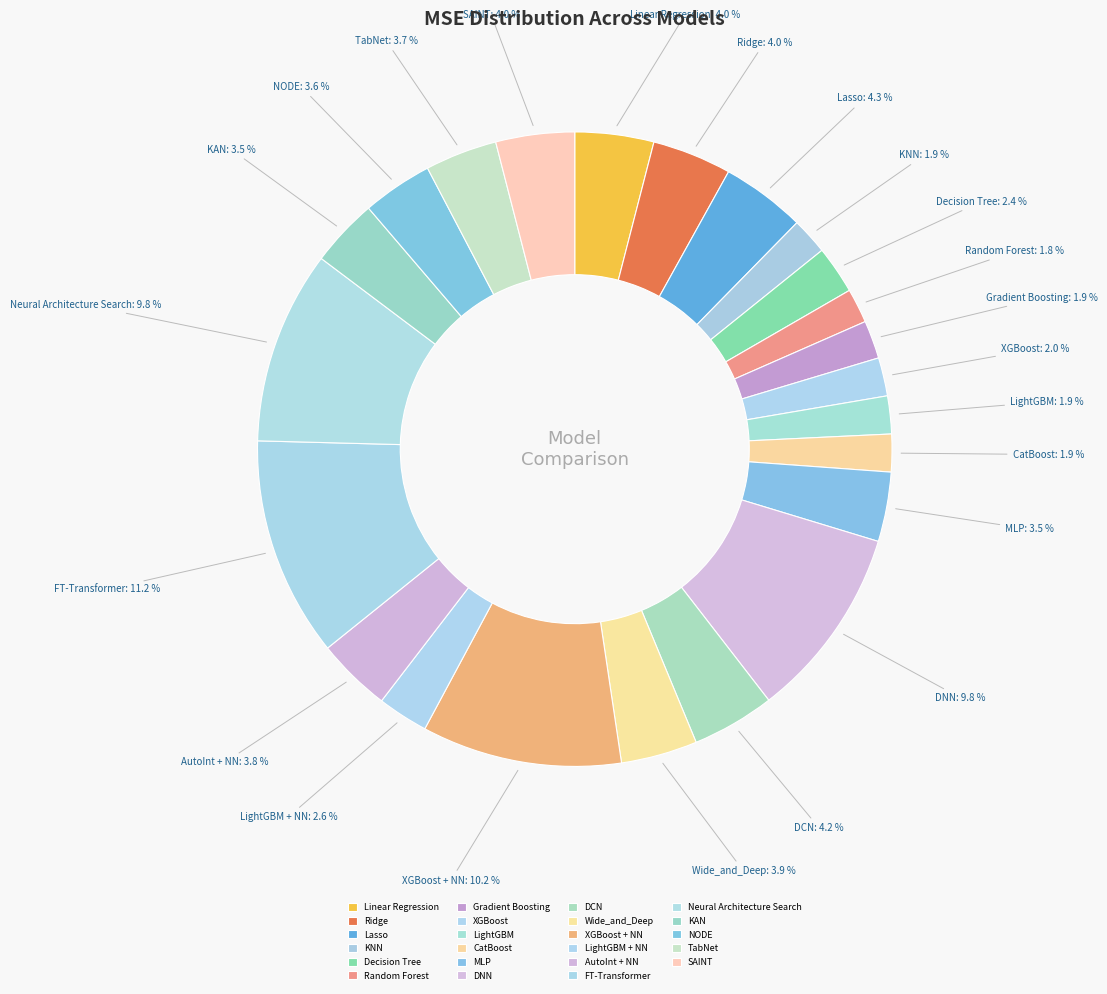

Which slice is the largest?

FT-Transformer